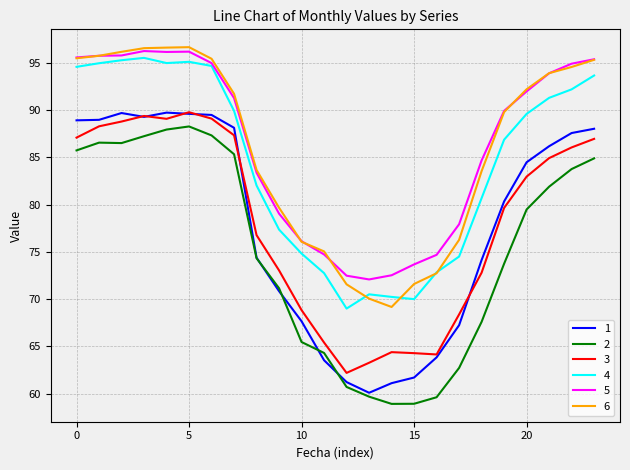

What is the highest value of the 1 series?

89.8